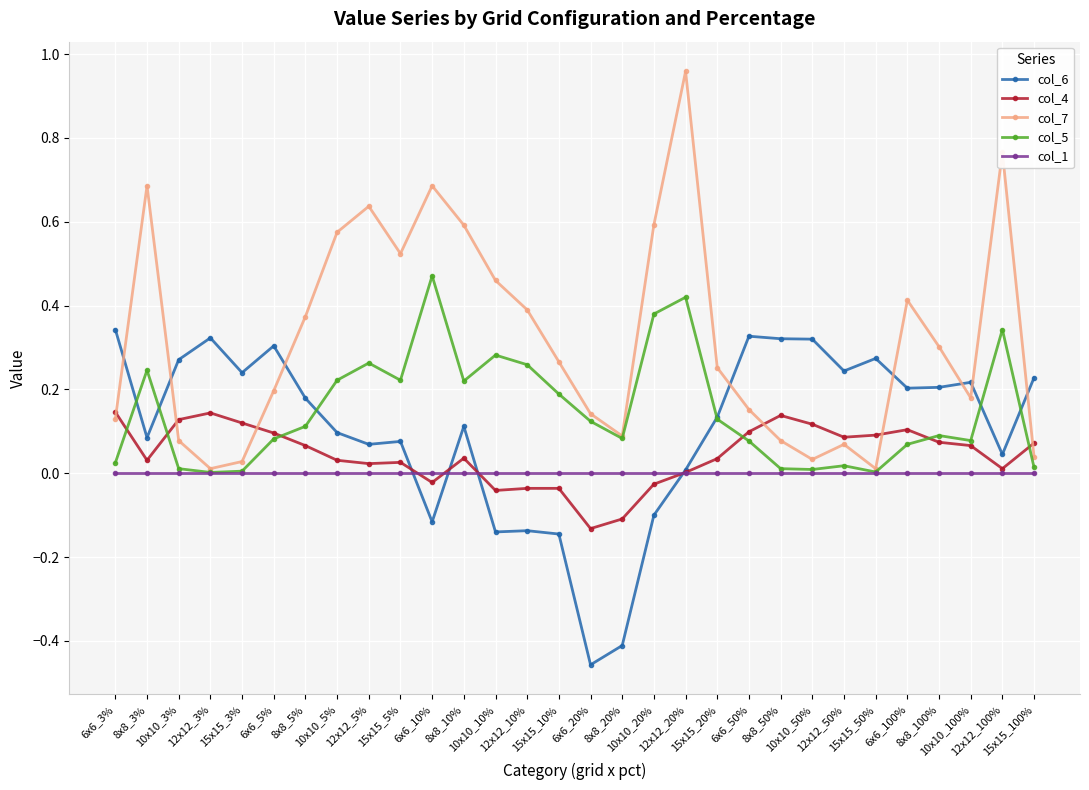

Which series has the widest spread of values?

col_7